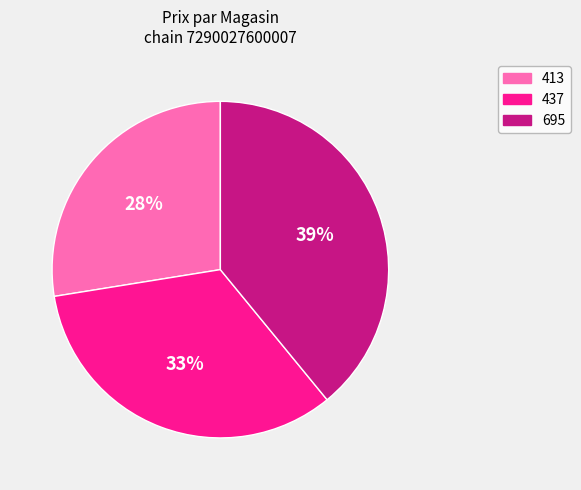

Does any single category account for the majority?

No